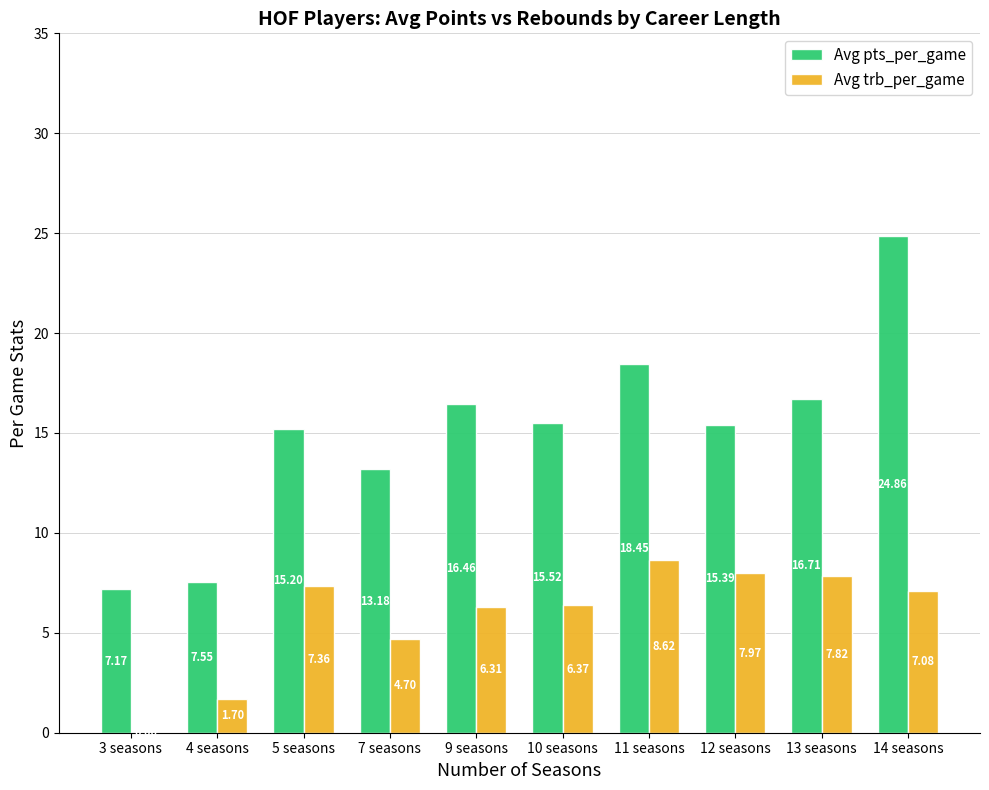

At which category is the sum across all series the highest?

14 seasons